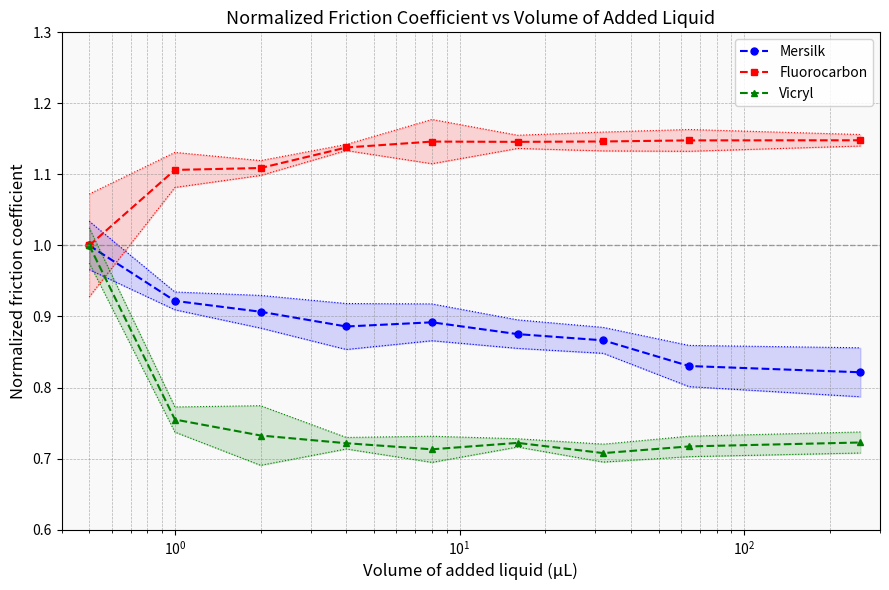

Does the chart have visible grid lines?

Yes